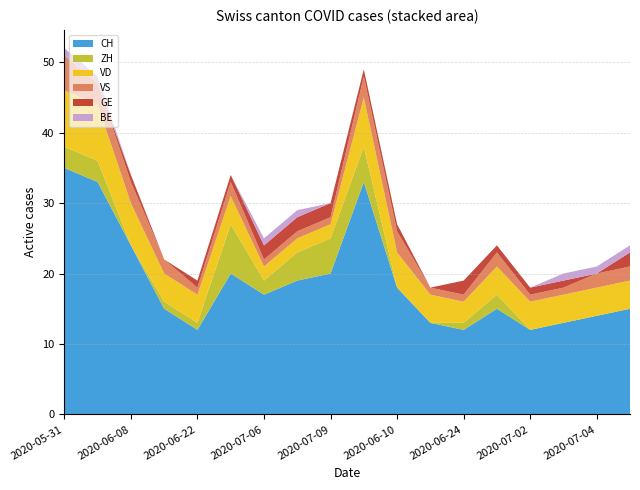

Reading right to left, what are all the values shown in this chart?

CH: 2020-07-05=15	2020-07-04=14	2020-07-03=13	2020-07-02=12	2020-07-01=15	2020-06-24=12	2020-06-17=13	2020-06-10=18	2020-06-03=33	2020-07-09=20	2020-07-08=19	2020-07-06=17	2020-06-29=20	2020-06-22=12	2020-06-15=15	2020-06-08=24	2020-06-01=33	2020-05-31=35
ZH: 2020-07-05=0	2020-07-04=0	2020-07-03=0	2020-07-02=0	2020-07-01=2	2020-06-24=1	2020-06-17=0	2020-06-10=0	2020-06-03=5	2020-07-09=5	2020-07-08=4	2020-07-06=2	2020-06-29=7	2020-06-22=1	2020-06-15=1	2020-06-08=0	2020-06-01=3	2020-05-31=3
VD: 2020-07-05=4	2020-07-04=4	2020-07-03=4	2020-07-02=4	2020-07-01=4	2020-06-24=3	2020-06-17=4	2020-06-10=5	2020-06-03=7	2020-07-09=2	2020-07-08=2	2020-07-06=2	2020-06-29=4	2020-06-22=4	2020-06-15=4	2020-06-08=6	2020-06-01=8	2020-05-31=8
VS: 2020-07-05=2	2020-07-04=2	2020-07-03=1	2020-07-02=1	2020-07-01=2	2020-06-24=1	2020-06-17=1	2020-06-10=3	2020-06-03=3	2020-07-09=1	2020-07-08=1	2020-07-06=1	2020-06-29=2	2020-06-22=1	2020-06-15=2	2020-06-08=3	2020-06-01=3	2020-05-31=5
GE: 2020-07-05=2	2020-07-04=0	2020-07-03=1	2020-07-02=1	2020-07-01=1	2020-06-24=2	2020-06-17=0	2020-06-10=1	2020-06-03=1	2020-07-09=2	2020-07-08=2	2020-07-06=2	2020-06-29=1	2020-06-22=1	2020-06-15=0	2020-06-08=1	2020-06-01=0	2020-05-31=0
BE: 2020-07-05=1	2020-07-04=1	2020-07-03=1	2020-07-02=0	2020-07-01=0	2020-06-24=0	2020-06-17=0	2020-06-10=0	2020-06-03=0	2020-07-09=0	2020-07-08=1	2020-07-06=1	2020-06-29=0	2020-06-22=0	2020-06-15=0	2020-06-08=0	2020-06-01=1	2020-05-31=1